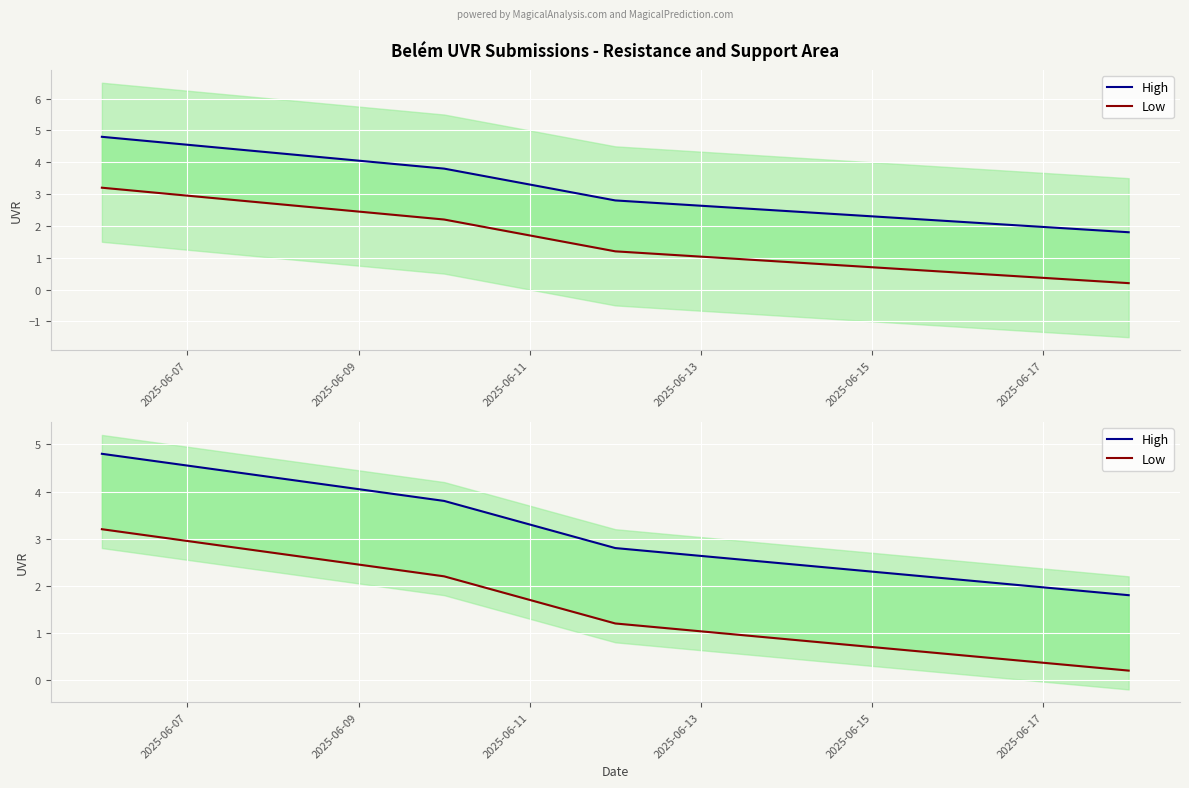

How many data points in High are less than 3?

2